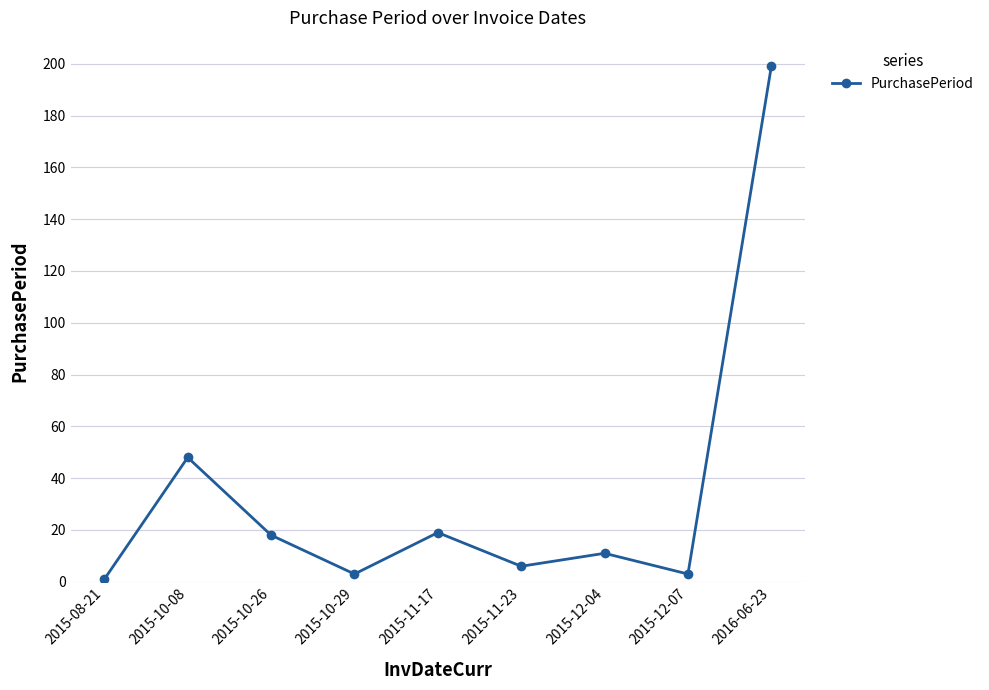

Which category has the highest value across all series?

2016-06-23